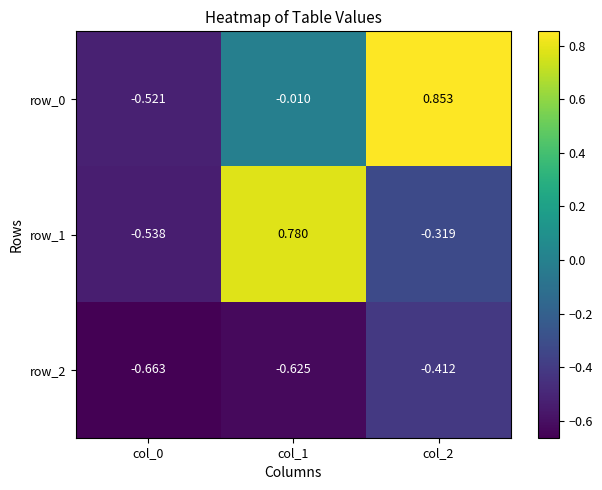

The value of row_1 at col_1 is 1.2. True or false?

False